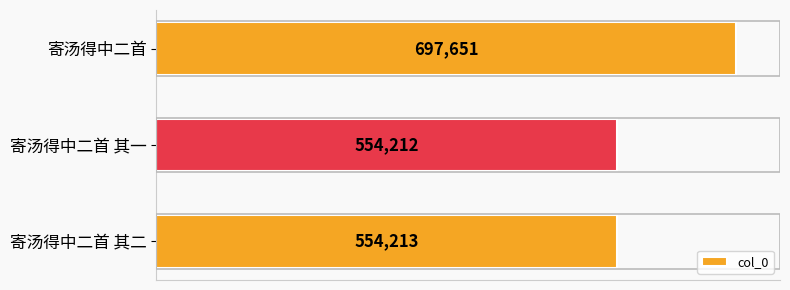

List the labels in order of value, smallest first.

寄汤得中二首 其一, 寄汤得中二首 其二, 寄汤得中二首